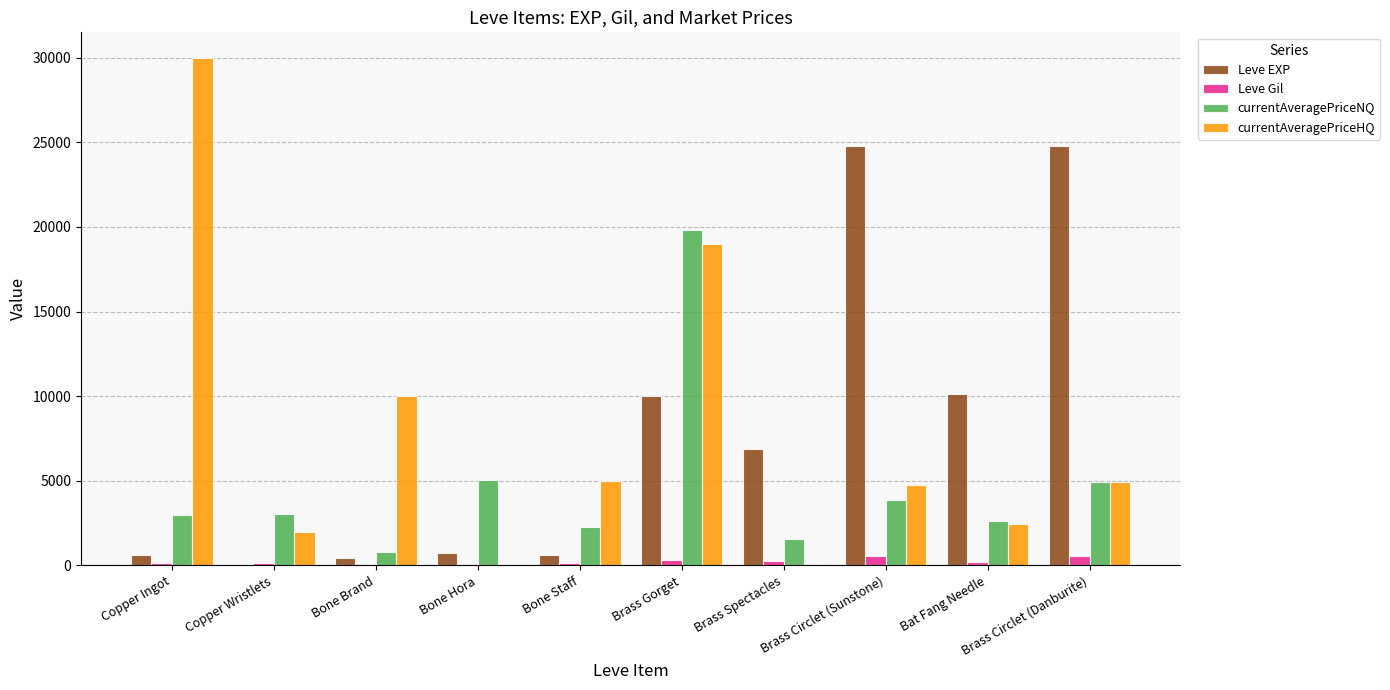

What is the maximum value for currentAveragePriceHQ?

30000.0